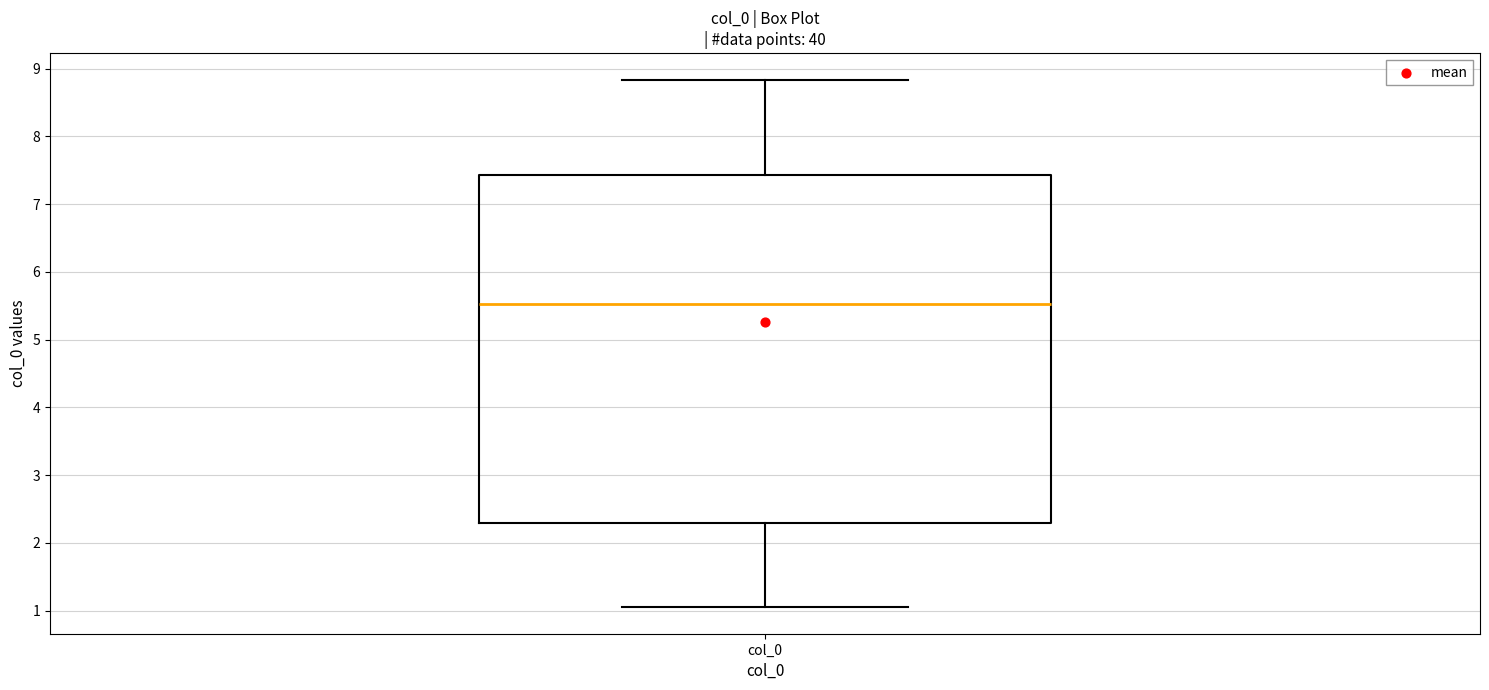

Where is the lower edge of the box for col_0 on the y-axis? The values are not printed on the chart, so give them approximately, as read against the axis.

2.3